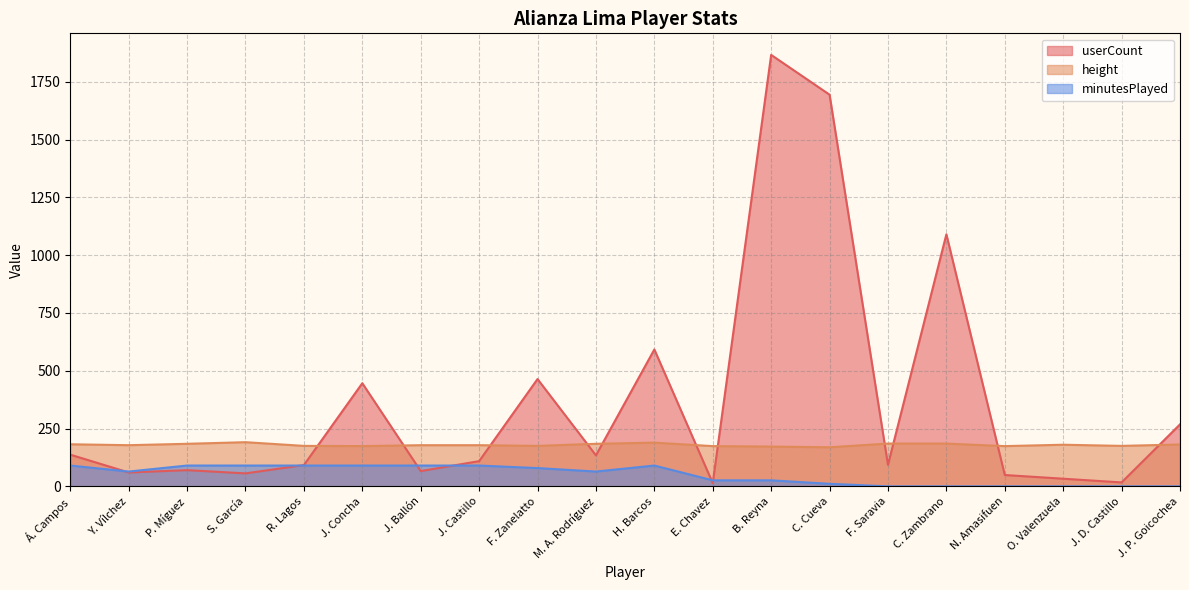

At which category does userCount reach its first local peak?

P. Míguez